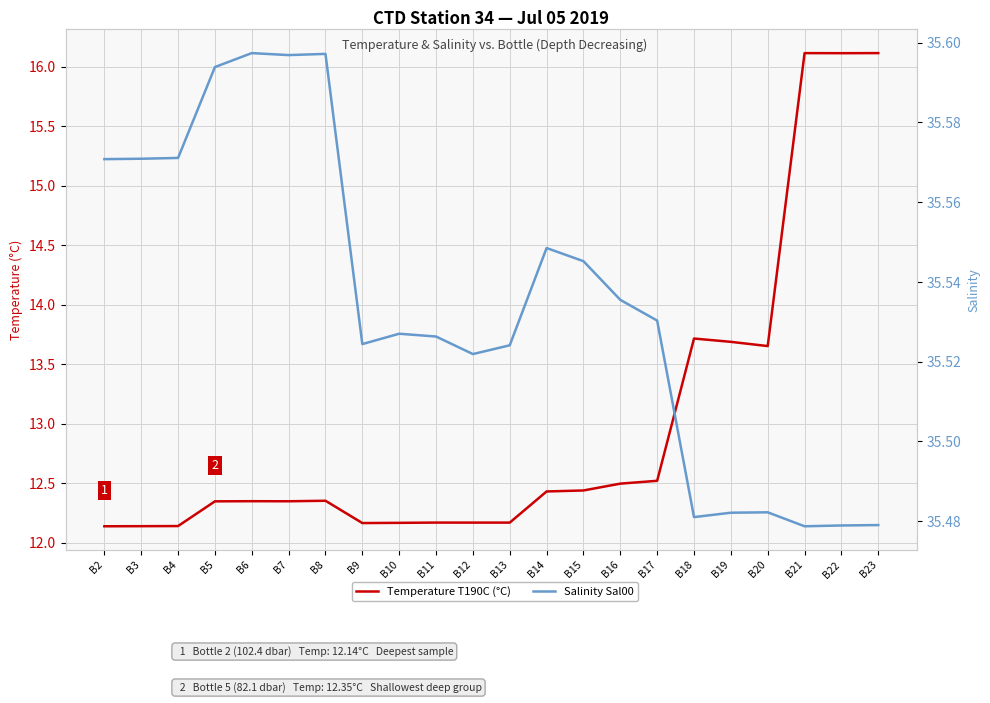

Is this an area chart (filled region under the line)?

No